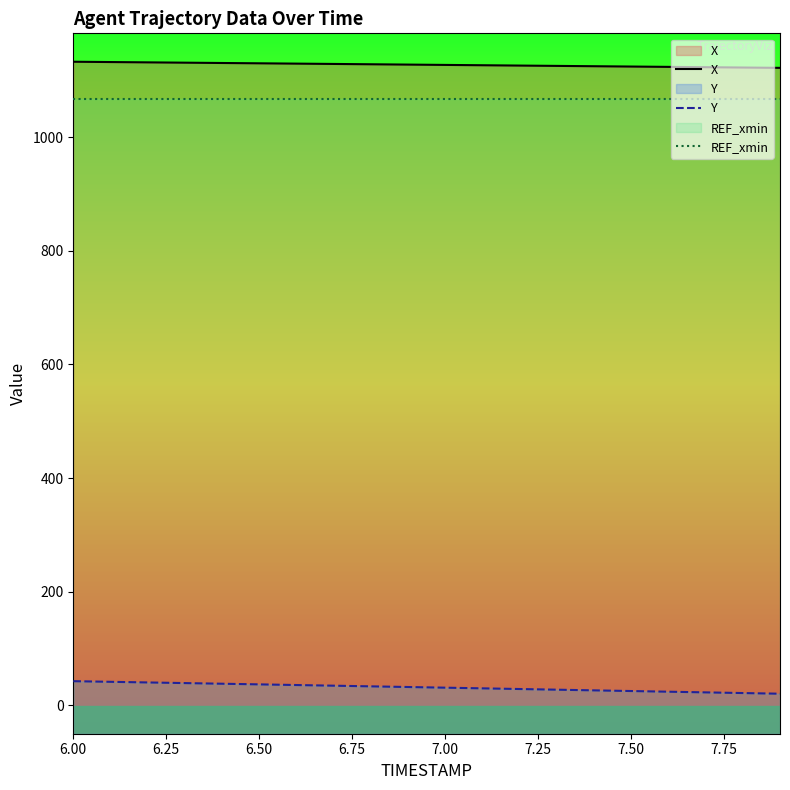

What is the lowest value of the REF_xmin series?

1066.8